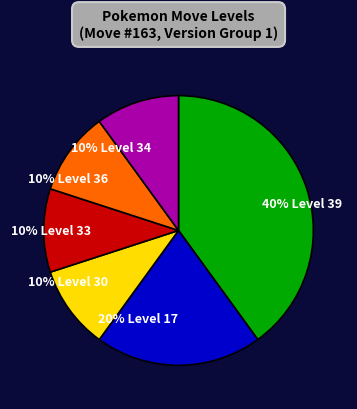

Which has a higher value, 20% Level 17 or 40% Level 39?

40% Level 39